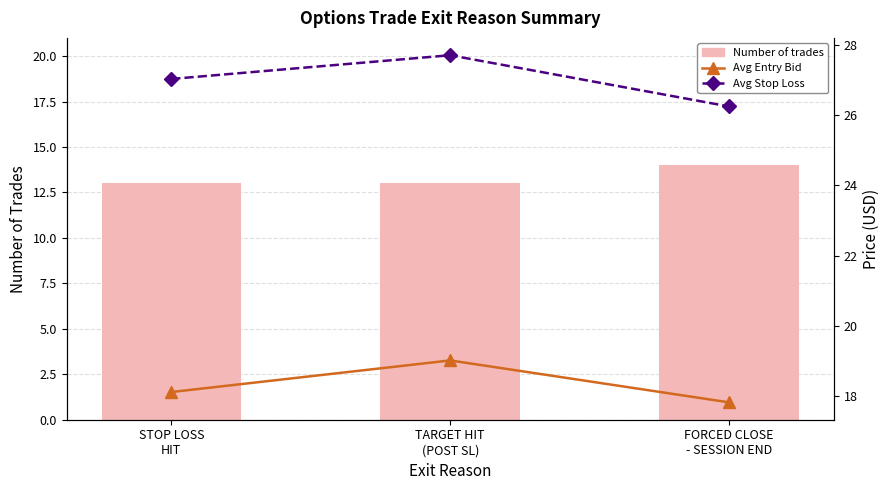

How many groups of bars are there?

3